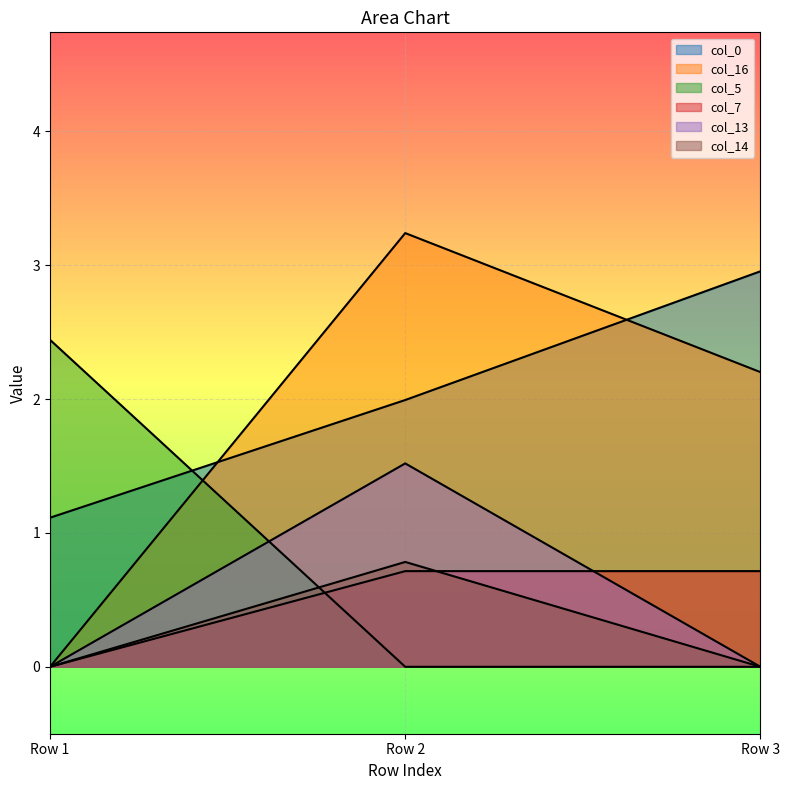

Which category has the lowest value across all series?

Row 1